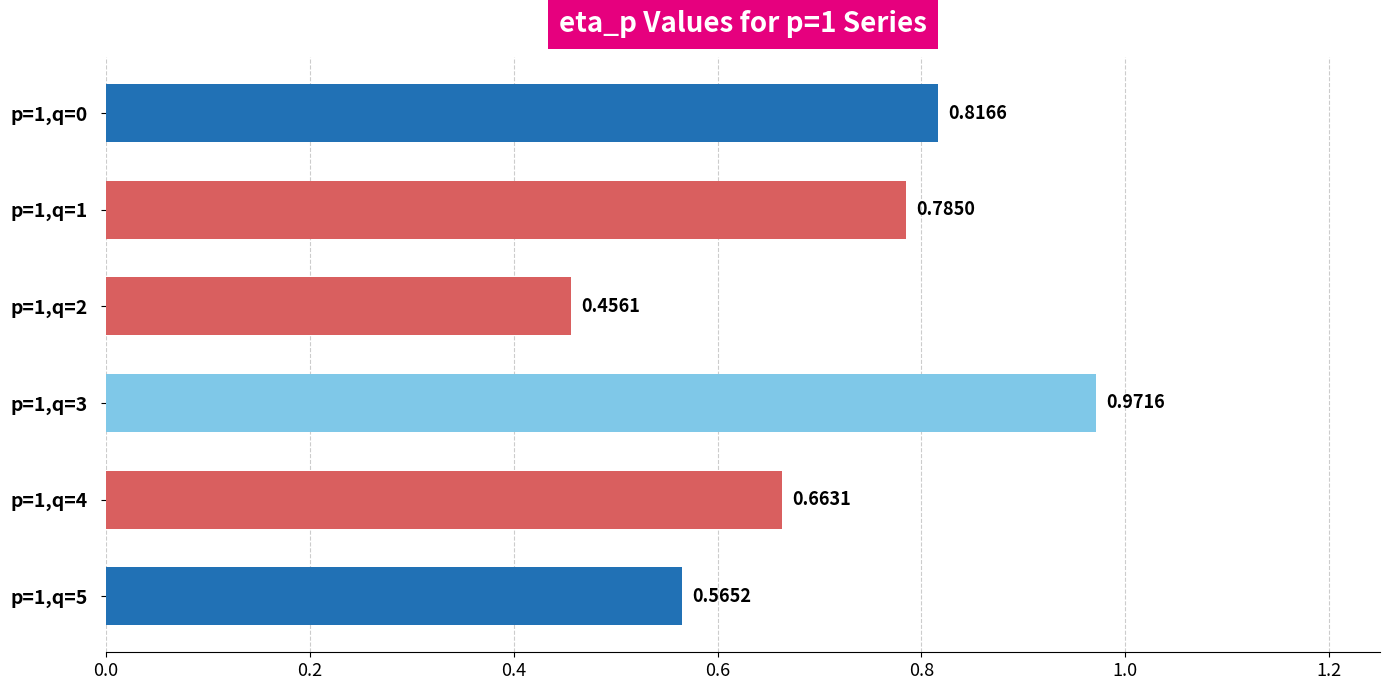

At which category does the chart reach its peak across all series?

p=1,q=3